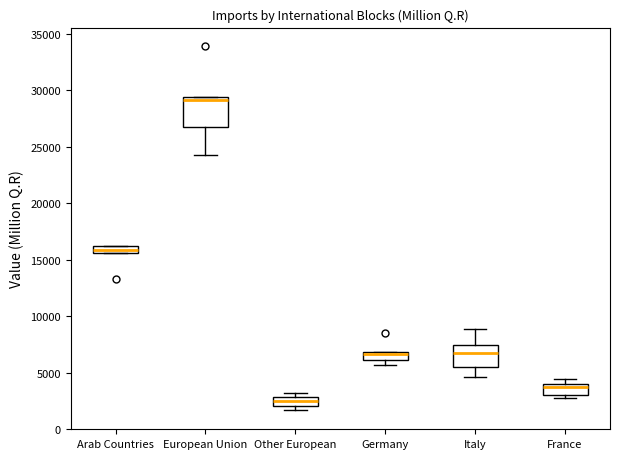

Where does the median line of the box for Other European sit on the y-axis? The values are not printed on the chart, so give them approximately, as read against the axis.

2500